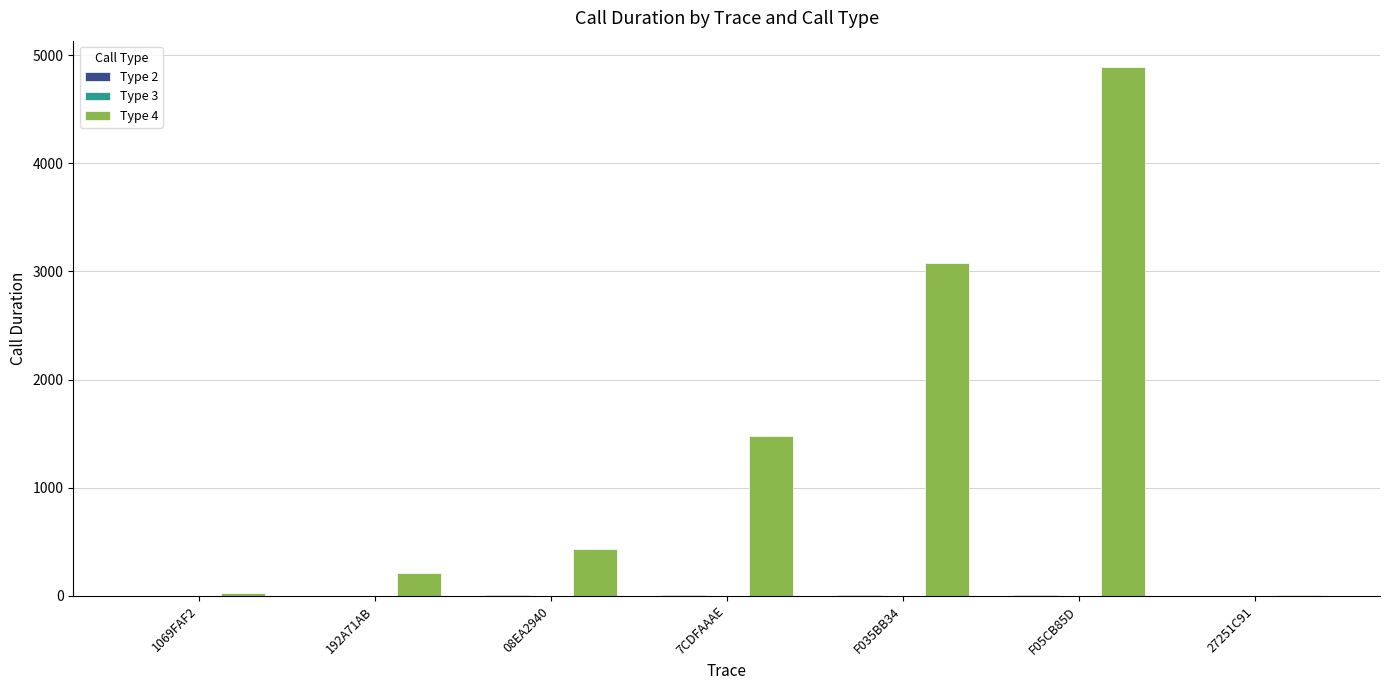

Which label corresponds to the largest value in the chart?

F05CB85D